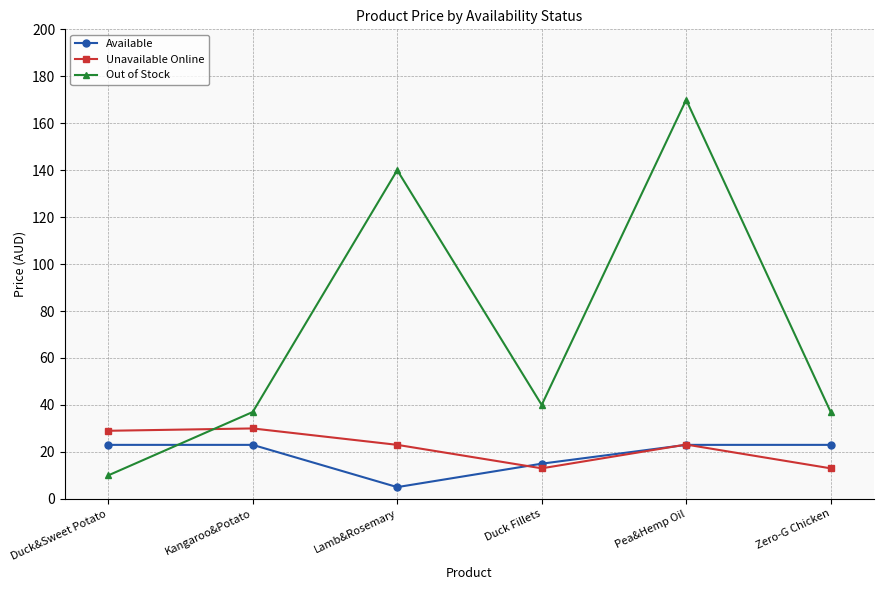

At how many categories does at least one series exceed 6?

6